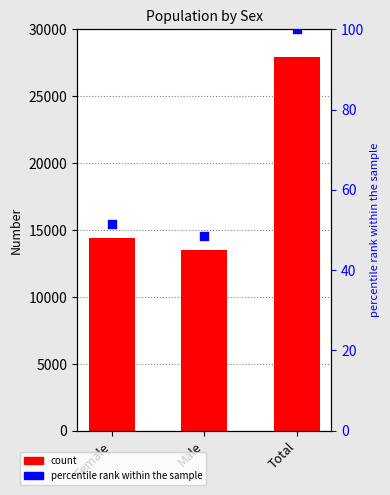

At which category is the sum across all series the highest?

Total